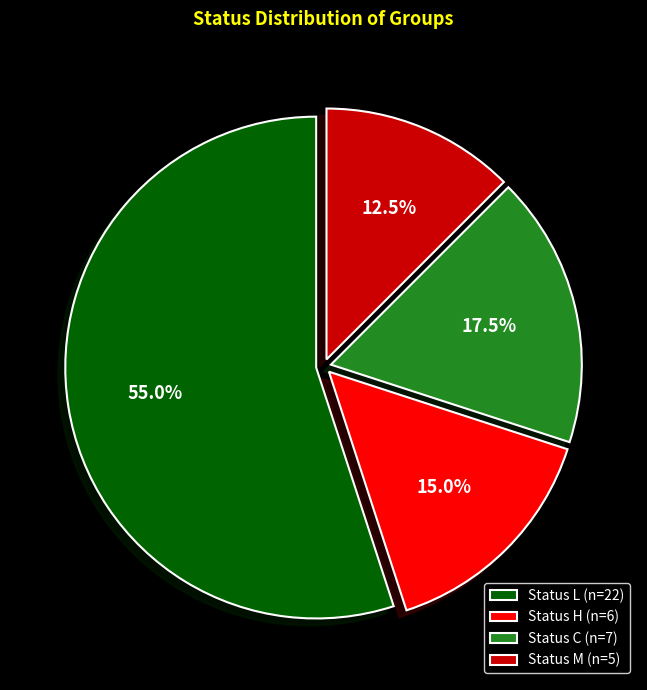

Is there any slice that represents more than half of the pie?

Yes